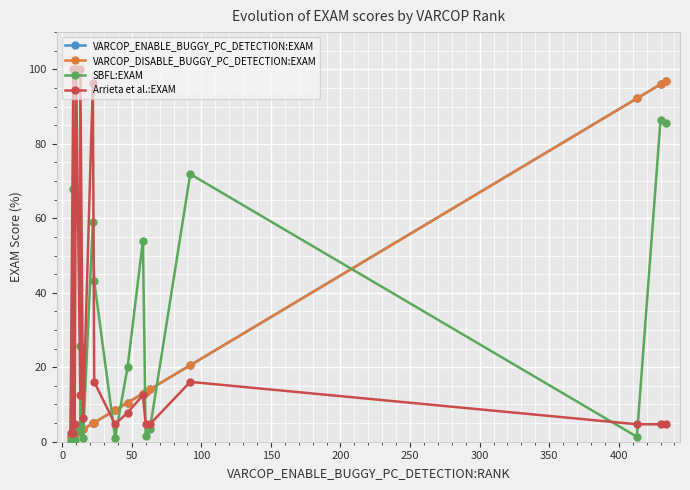

List the series in order of their peak value, lowest first.

SBFL:EXAM, VARCOP_ENABLE_BUGGY_PC_DETECTION:EXAM, VARCOP_DISABLE_BUGGY_PC_DETECTION:EXAM, Arrieta et al.:EXAM